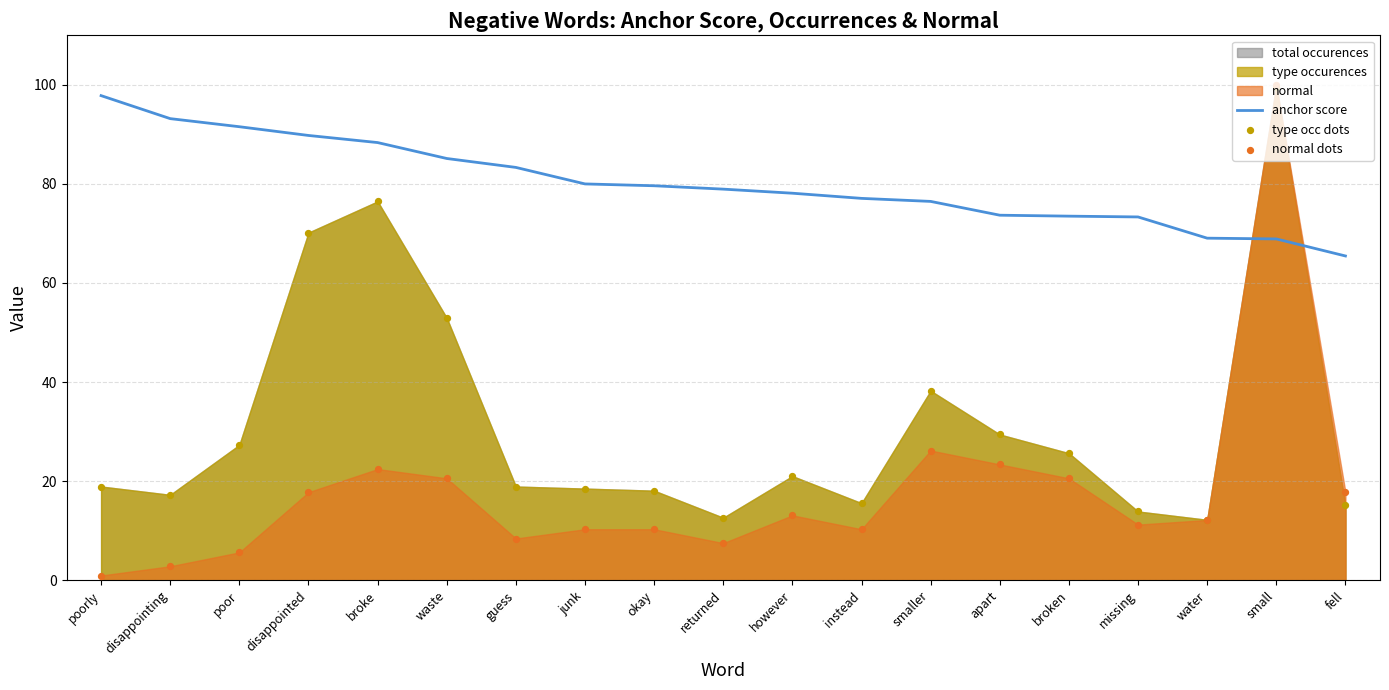

Is the value of normal dots at however greater than the value of type occ dots at guess?

No